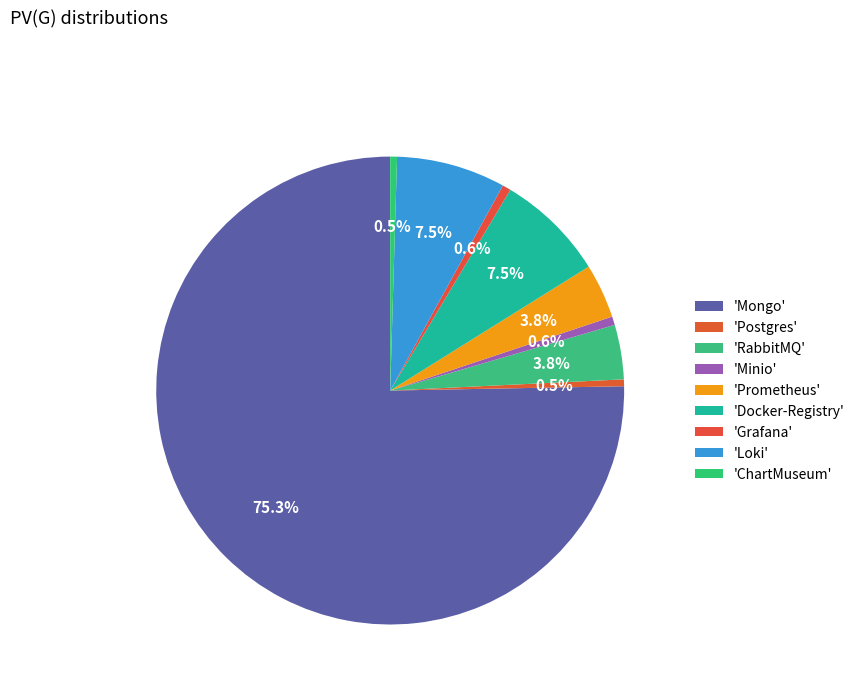

Count the number of slices in the pie.

9